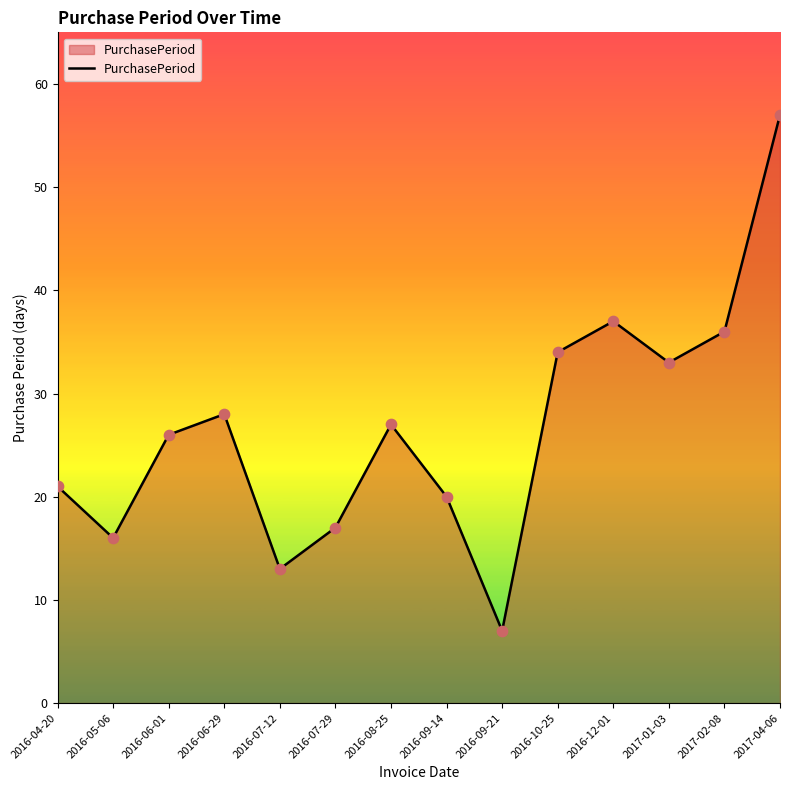

What is the ratio of the value at 2017-02-08 to the value at 2016-04-20?

1.7